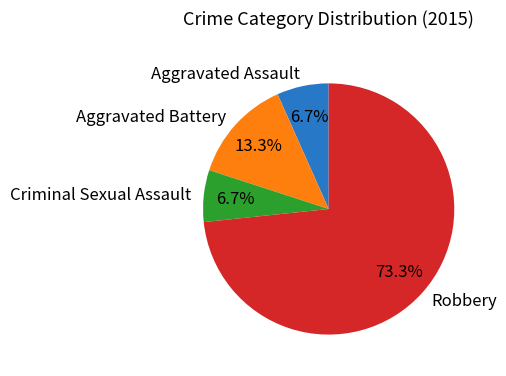

What portion of the pie excludes Aggravated Assault?

93.3%